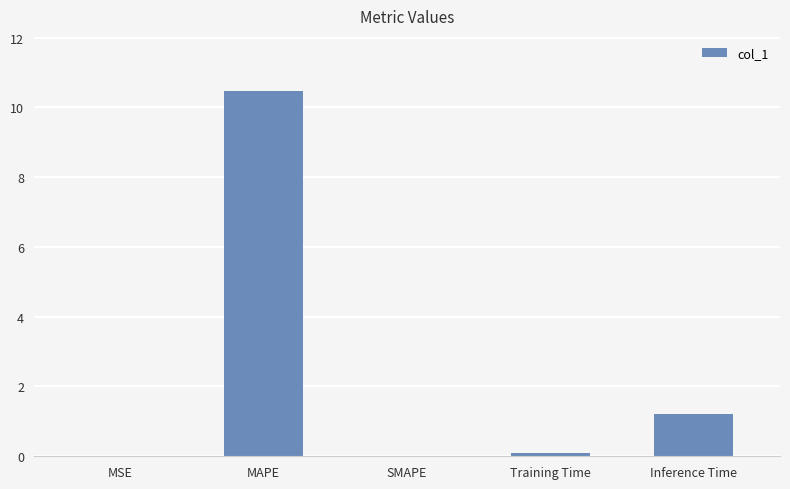

Between Inference Time and MSE, which is larger?

Inference Time